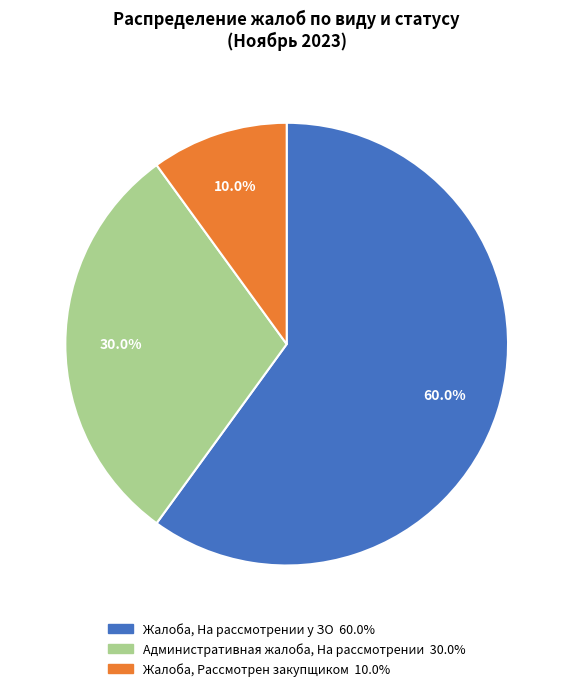

Is there any slice that represents more than half of the pie?

Yes